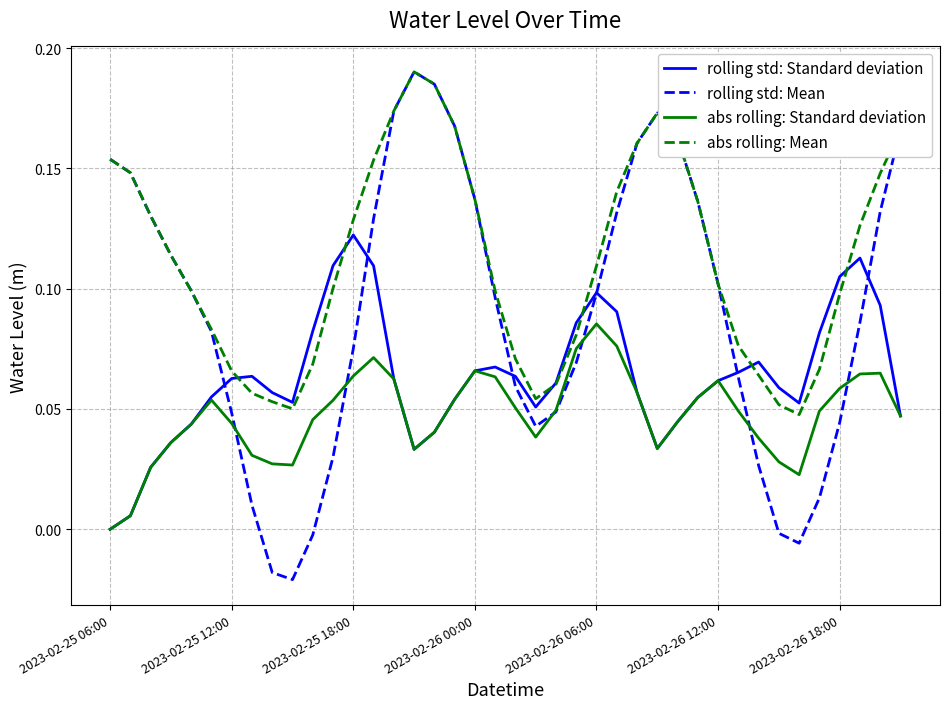

True or false: abs rolling: Standard deviation and abs rolling: Mean cross at least once.

False